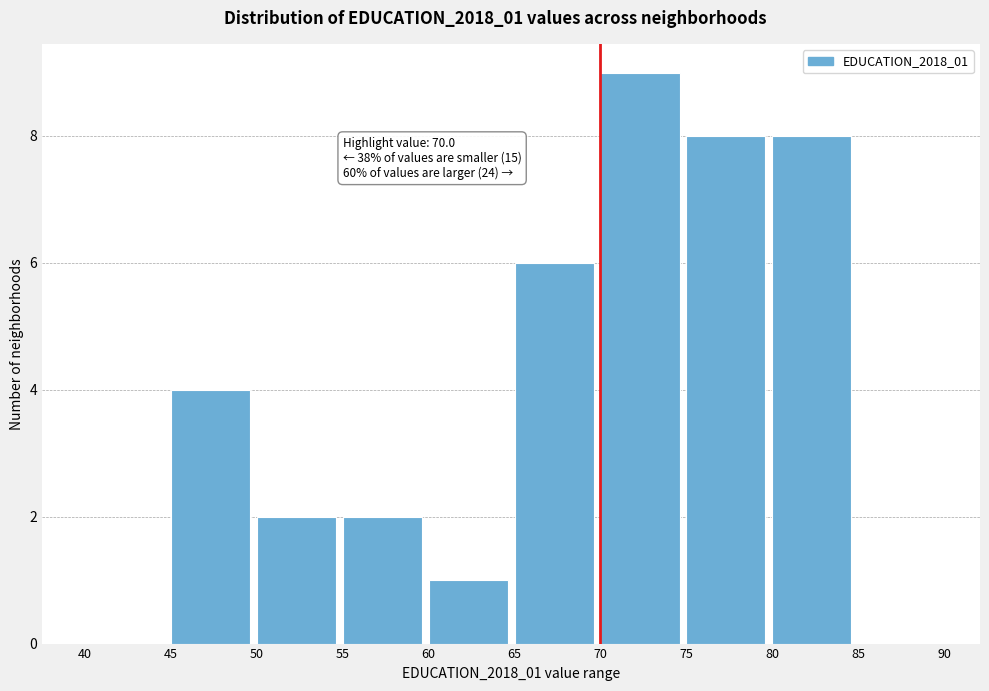

Which range on the x-axis has the tallest bar?

70 to 75